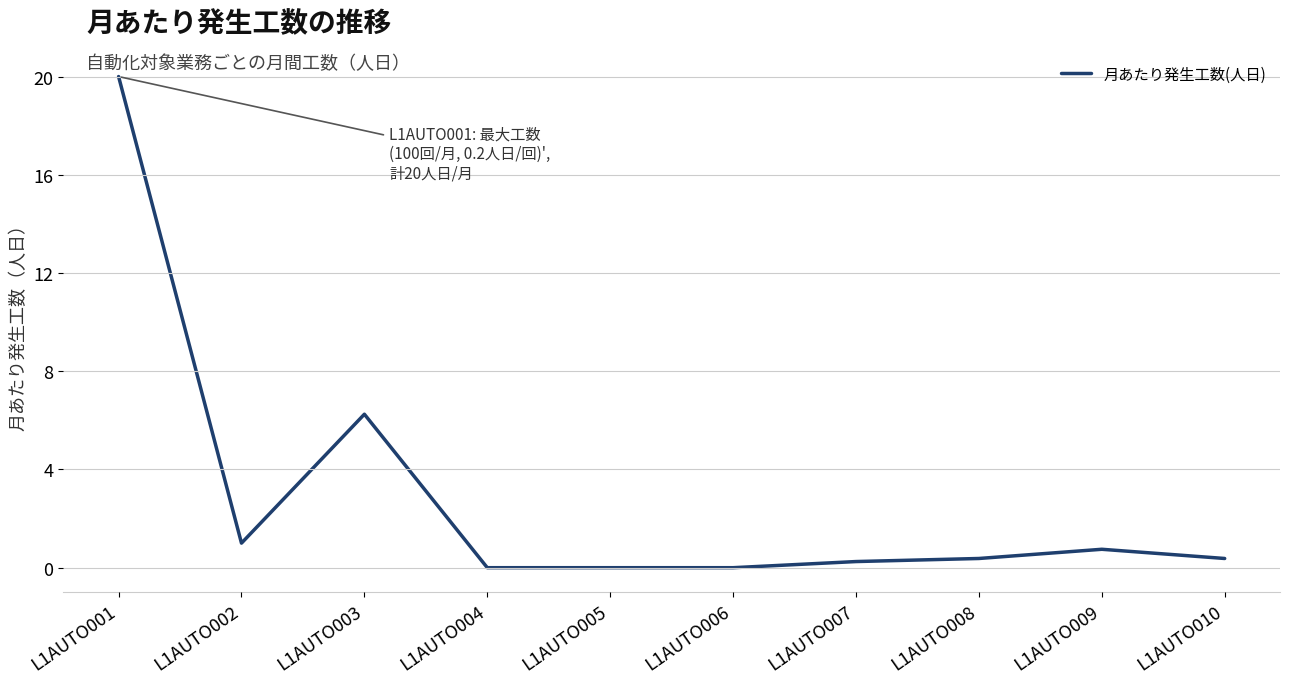

Count the number of categories in the chart.

10